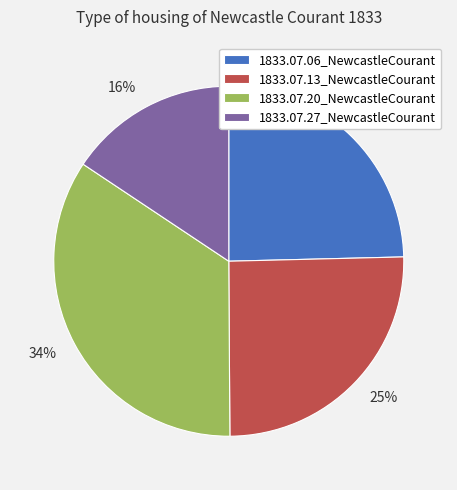

Is the sum of 1833.07.13_NewcastleCourant and 1833.07.20_NewcastleCourant greater than half?

Yes